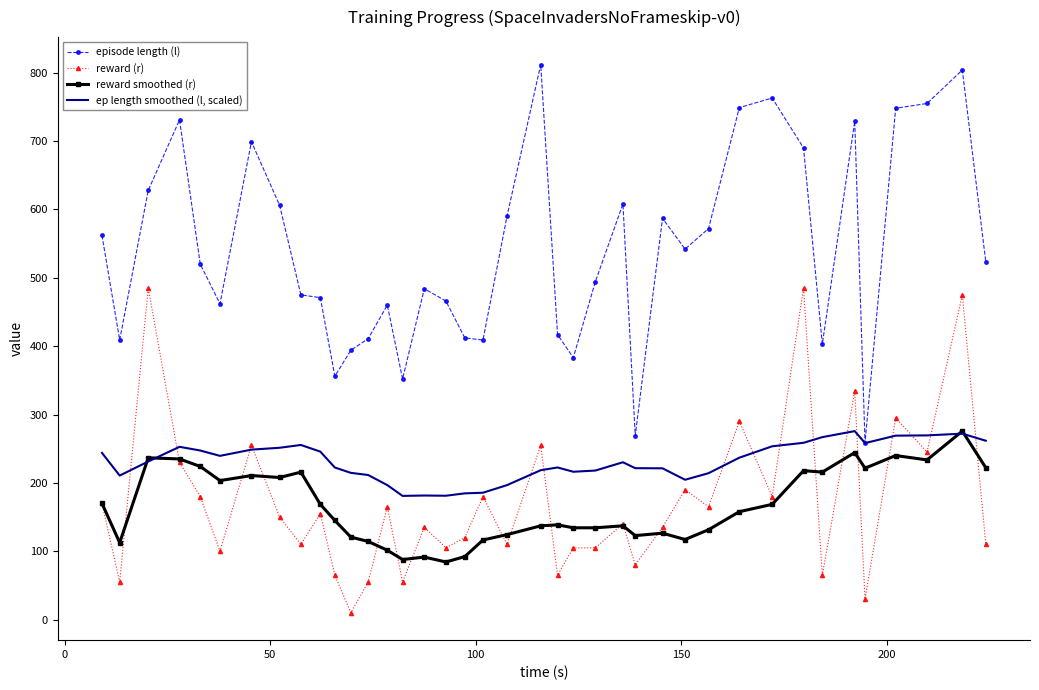

True or false: reward smoothed (r) and episode length (l) intersect in this chart.

False